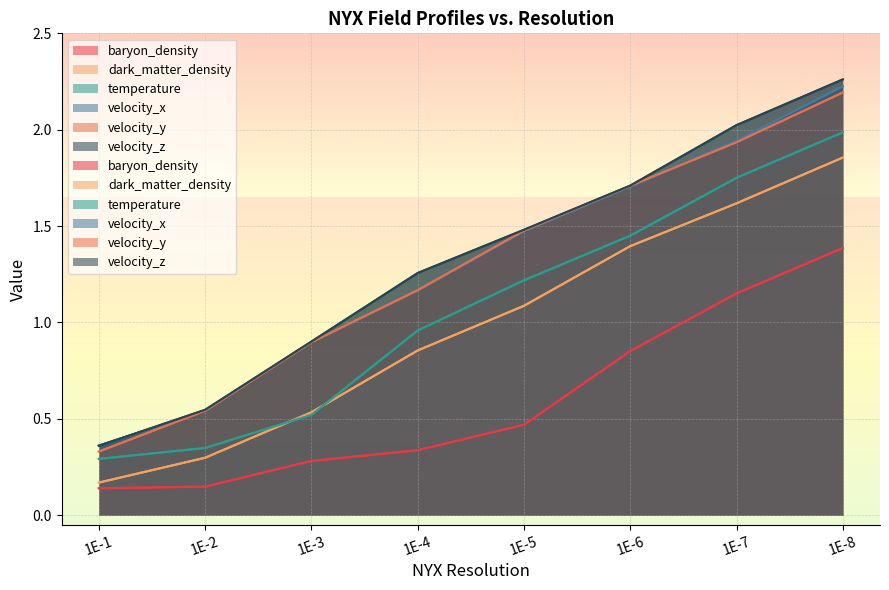

Which series has the largest range (max minus min)?

velocity_z